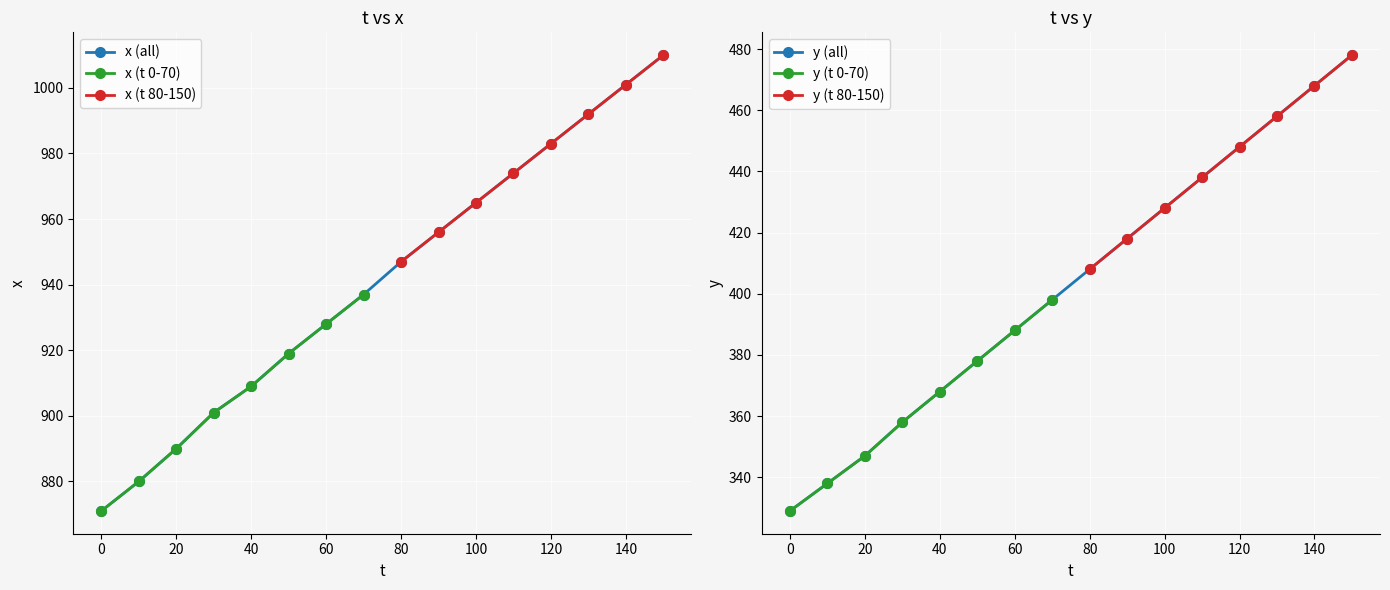

Rank the series at 130 from highest to lowest value.

x, y